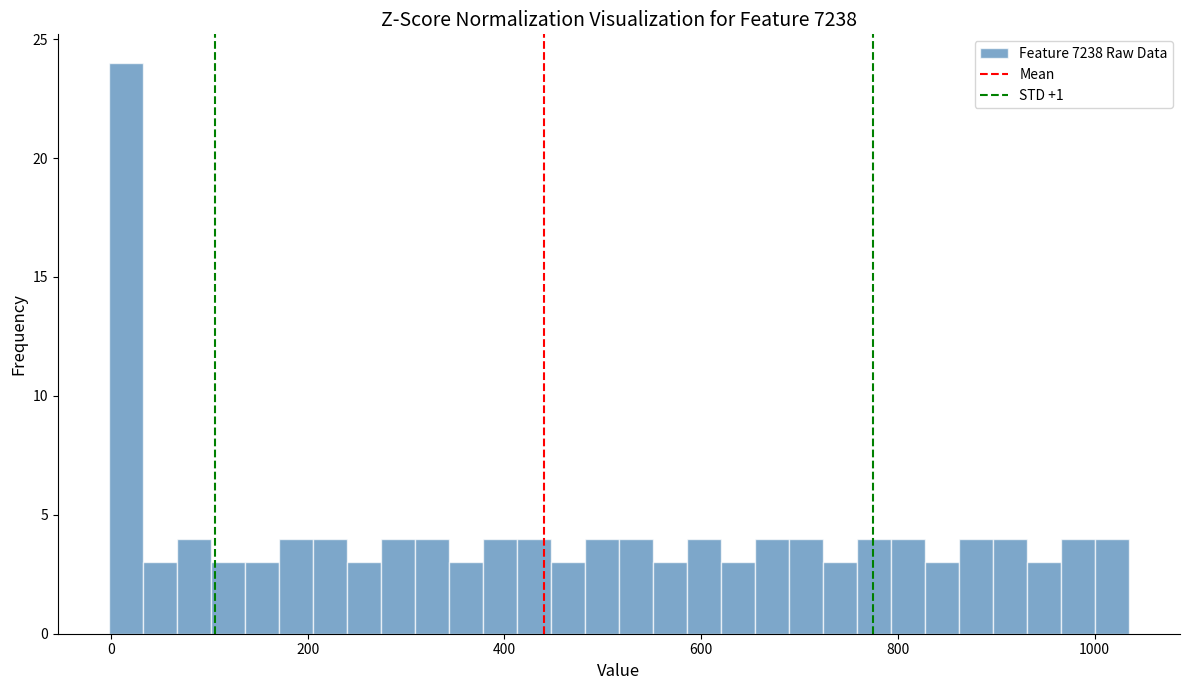

Around what value on the x-axis is the tallest bar? Give the approximate position of its centre, as read against the axis.

20